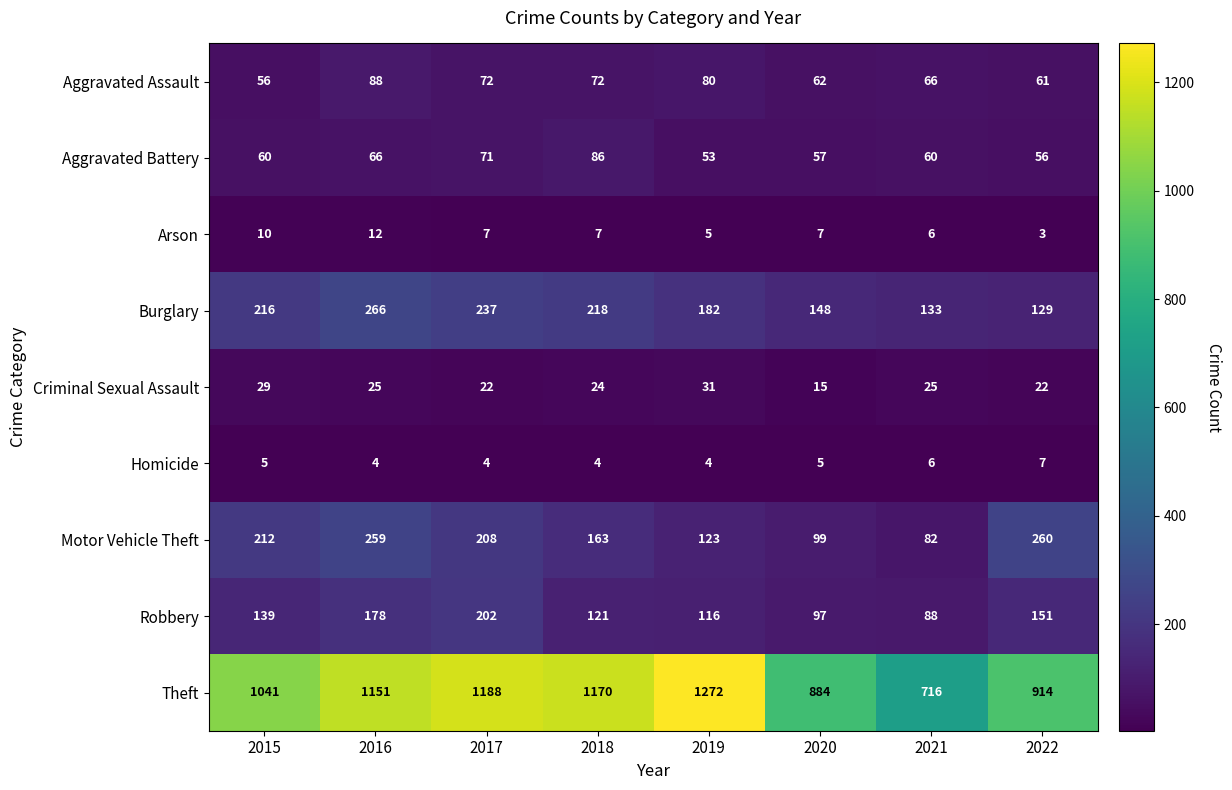

What is the total value across all series at 2019?

1866